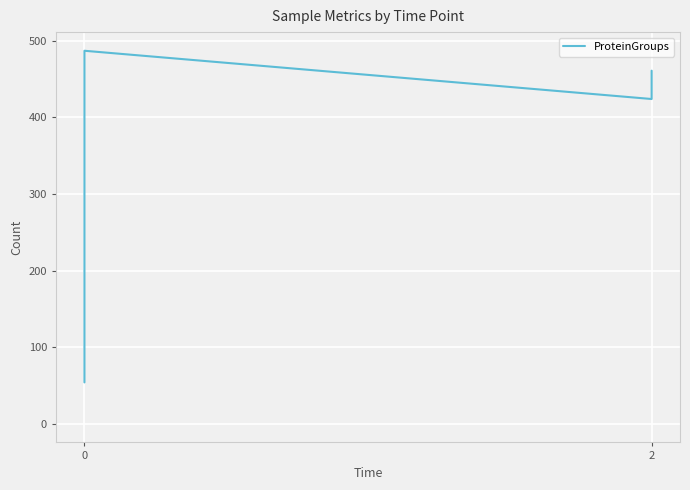

What is the difference between the second highest and minimum values?

407